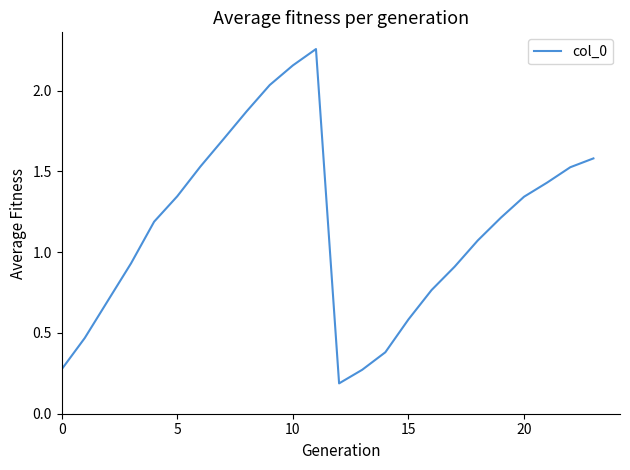

How many interior local valleys (lower than both neighbors) does the data have?

1